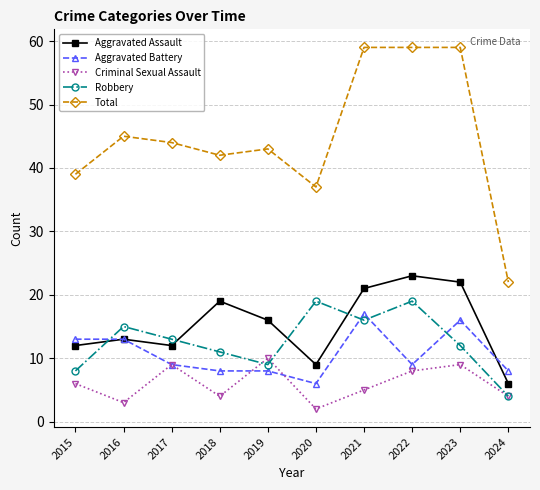

At which category does Criminal Sexual Assault reach its first local valley?

2016